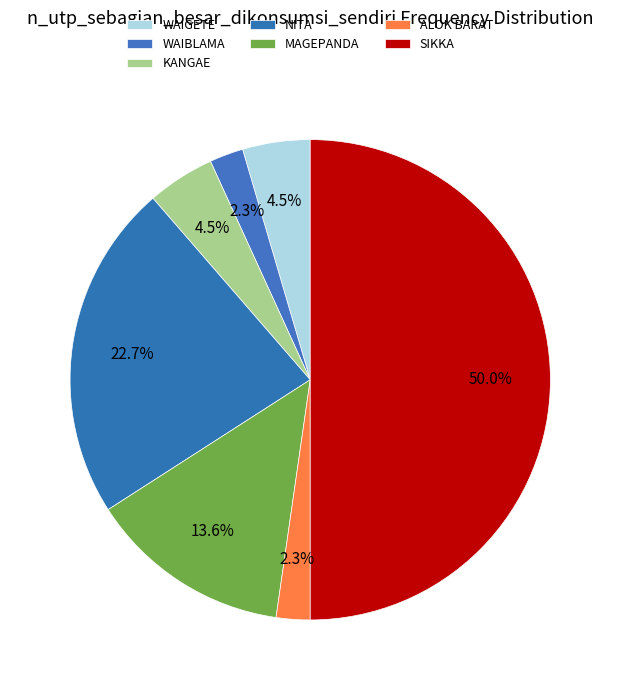

Which category has the smallest portion of the pie?

WAIBLAMA